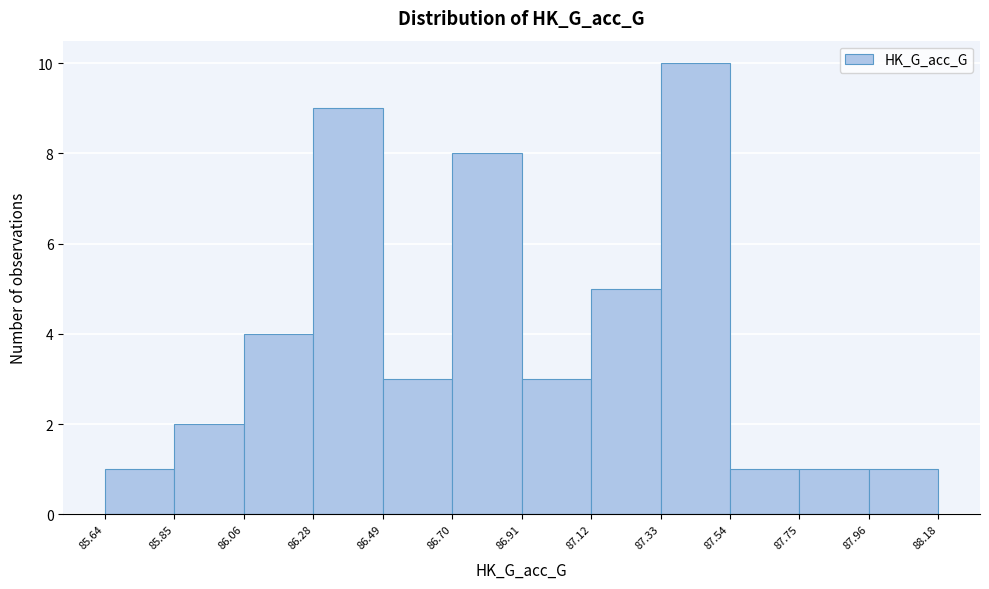

What is the height of the bar covering 87.96 to 88.18 on the x-axis? The values are not printed on the chart, so give them approximately, as read against the axis.

1